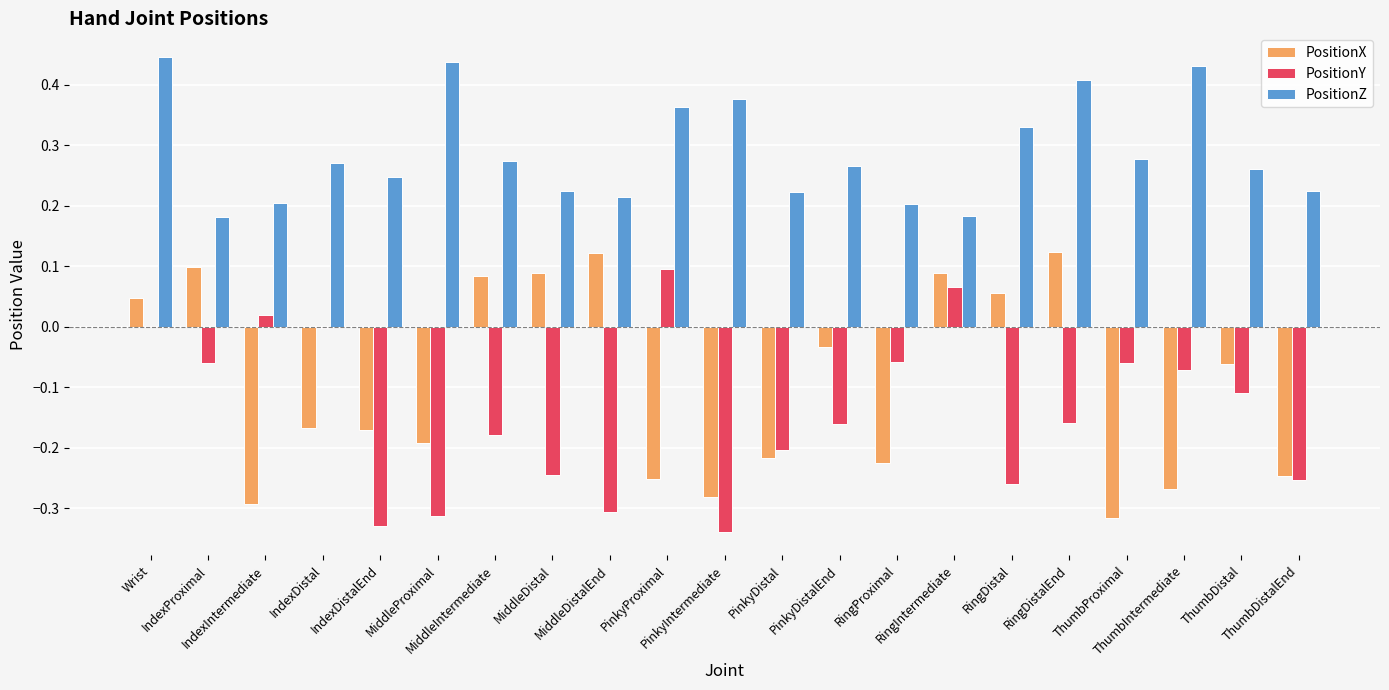

What is the sum of all PositionY values?

-2.9